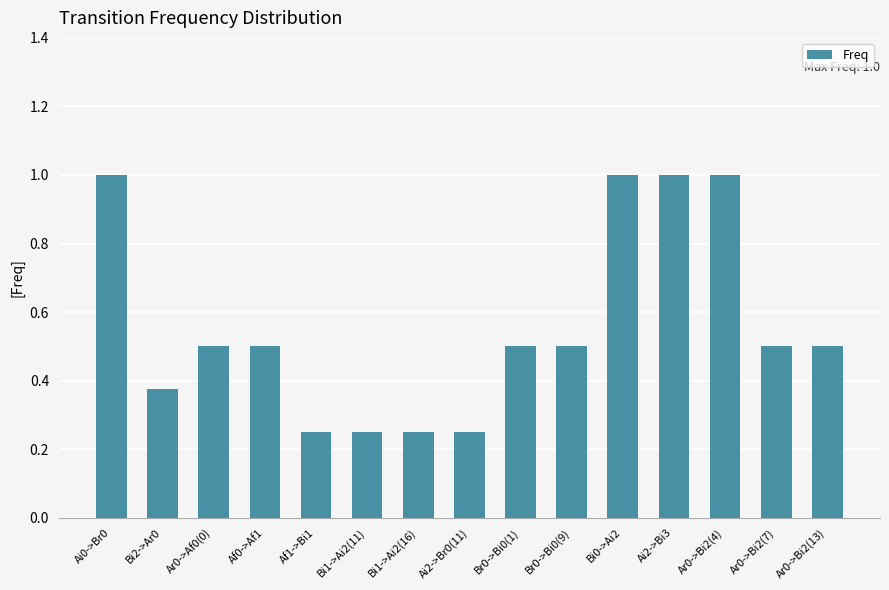

What is the value of the 4th bar from the left?

0.5